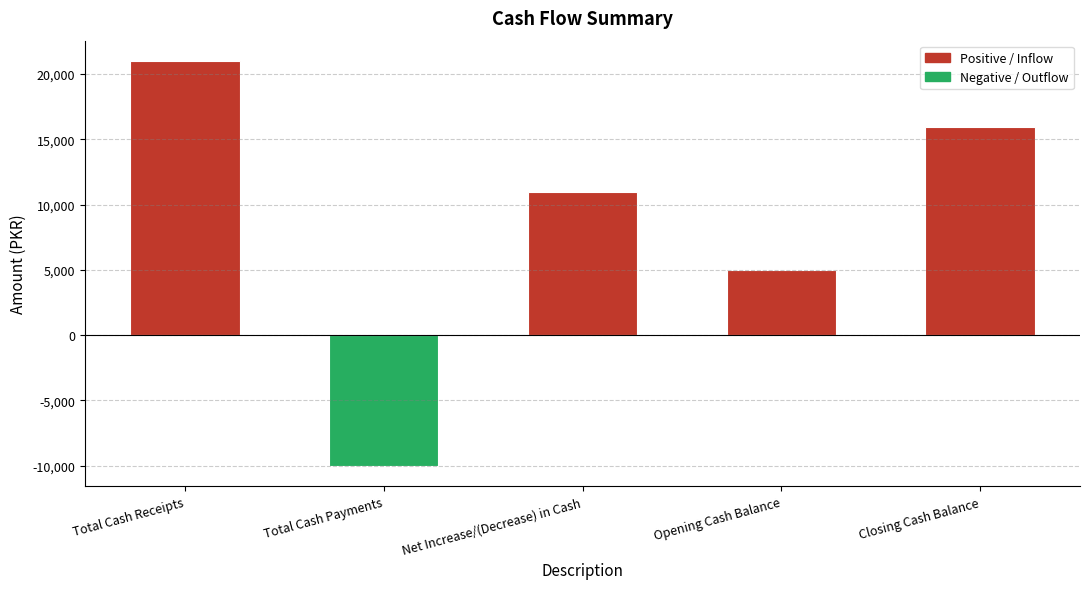

Is it true that the value at Net Increase/(Decrease) in Cash is 2781?

False